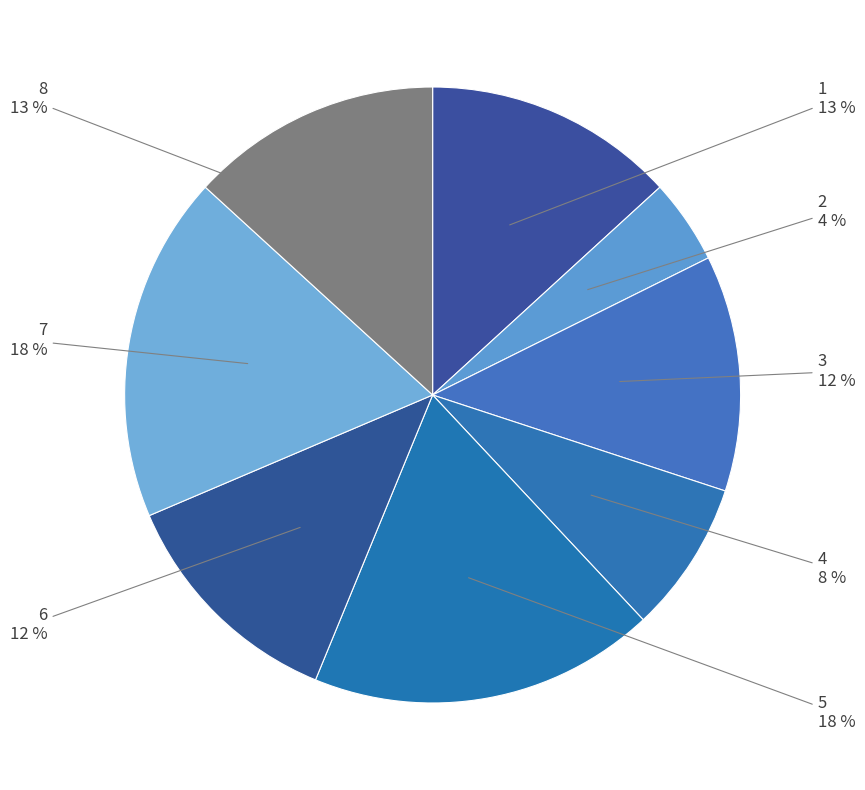

Is the sum of 3 and 2 greater than half?

No